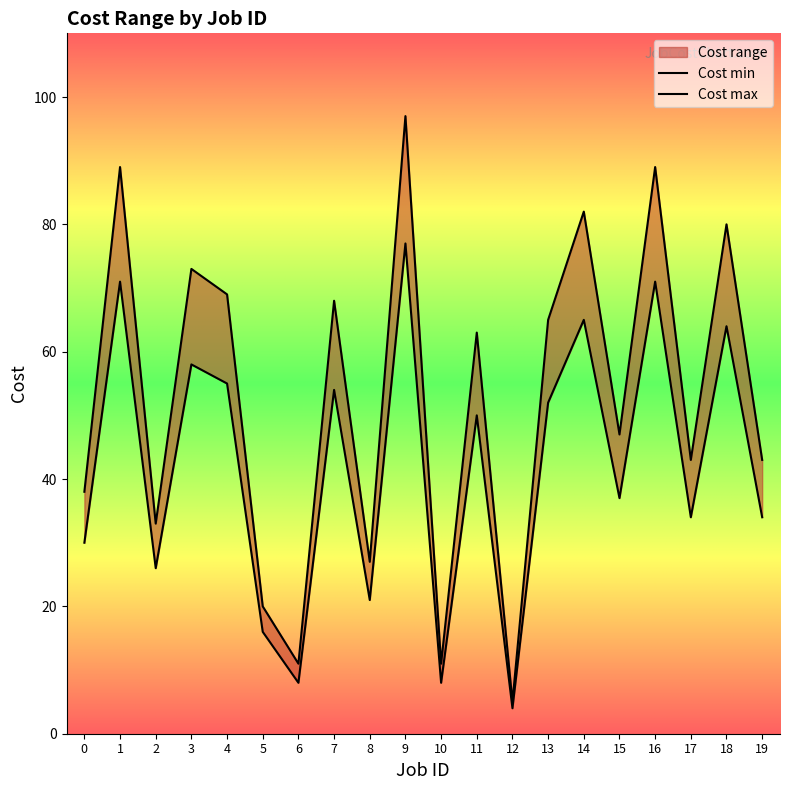

True or false: Cost max and Cost min intersect in this chart.

False